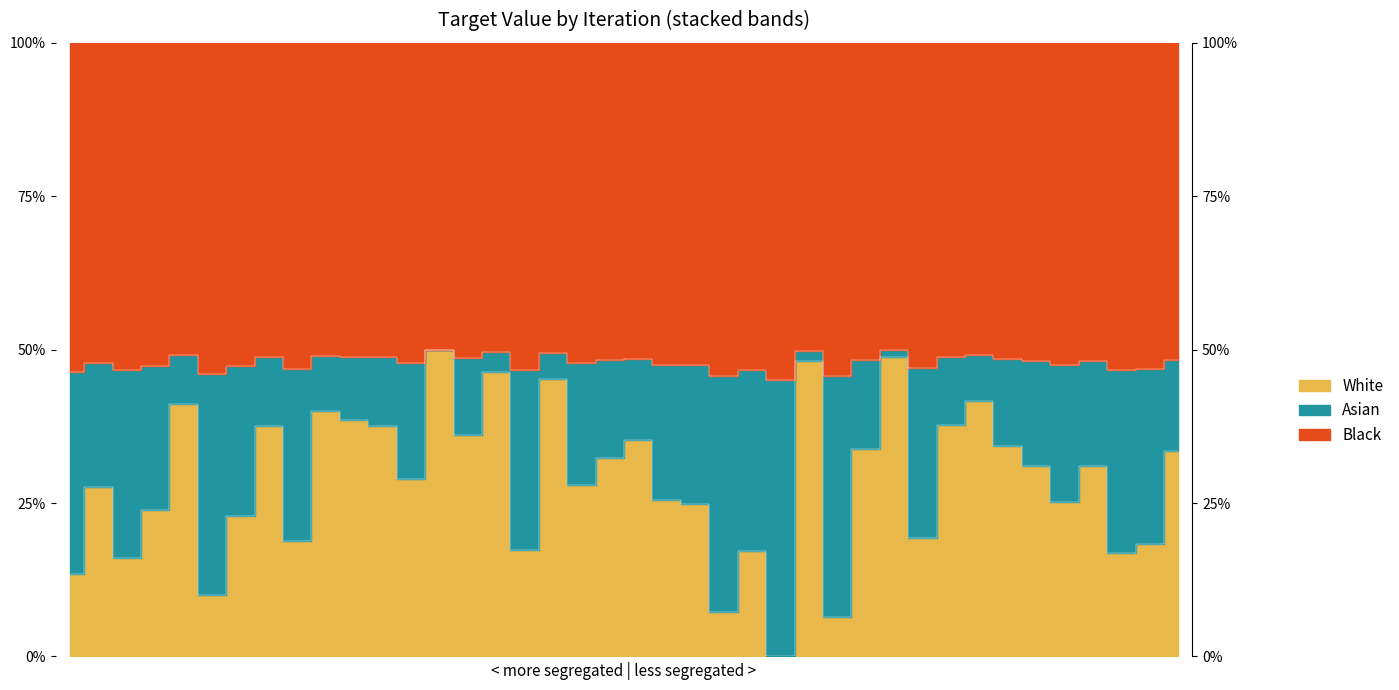

What is the sum of all values?

11.5